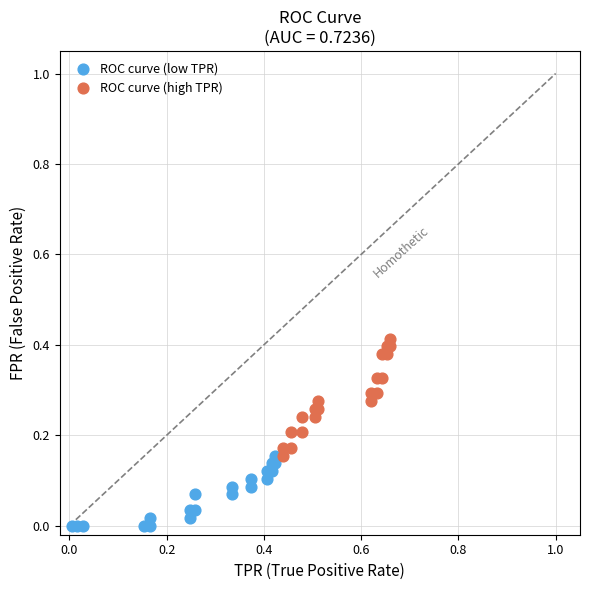

Which series reaches the minimum Y coordinate?

ROC curve (low TPR)